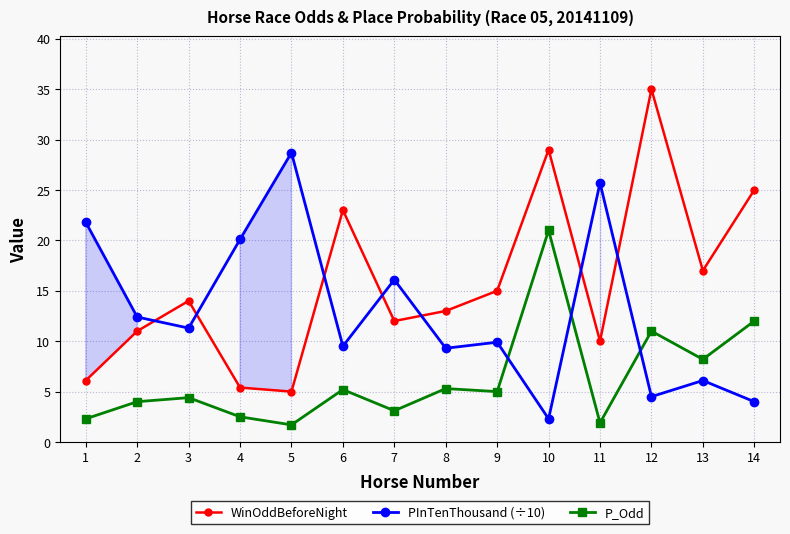

What is the value of the P_Odd point at the 2nd from the left?

4.0